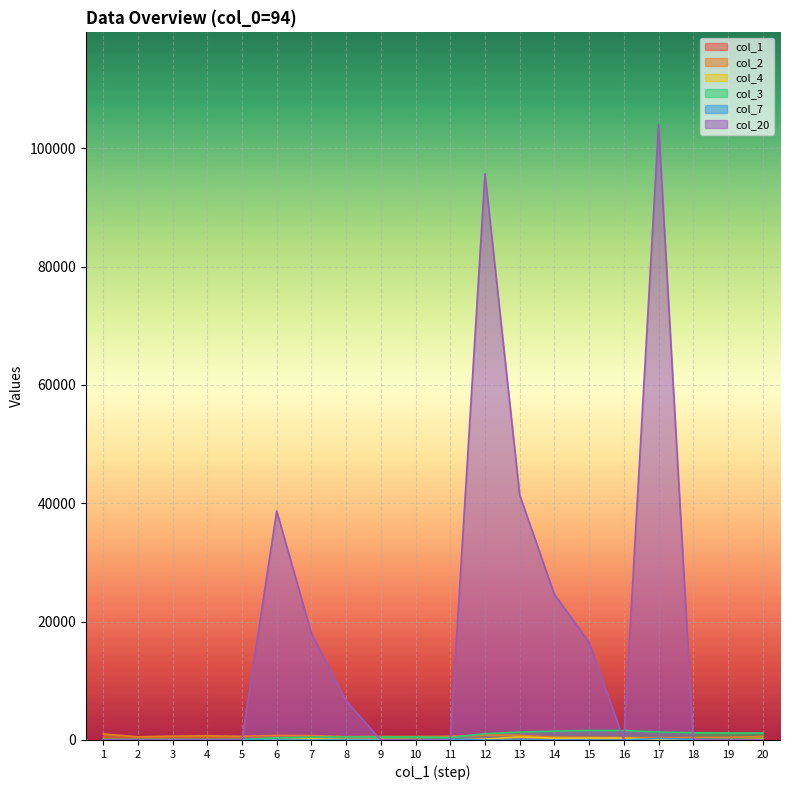

Which series changed the most between 11 and 13?

col_20